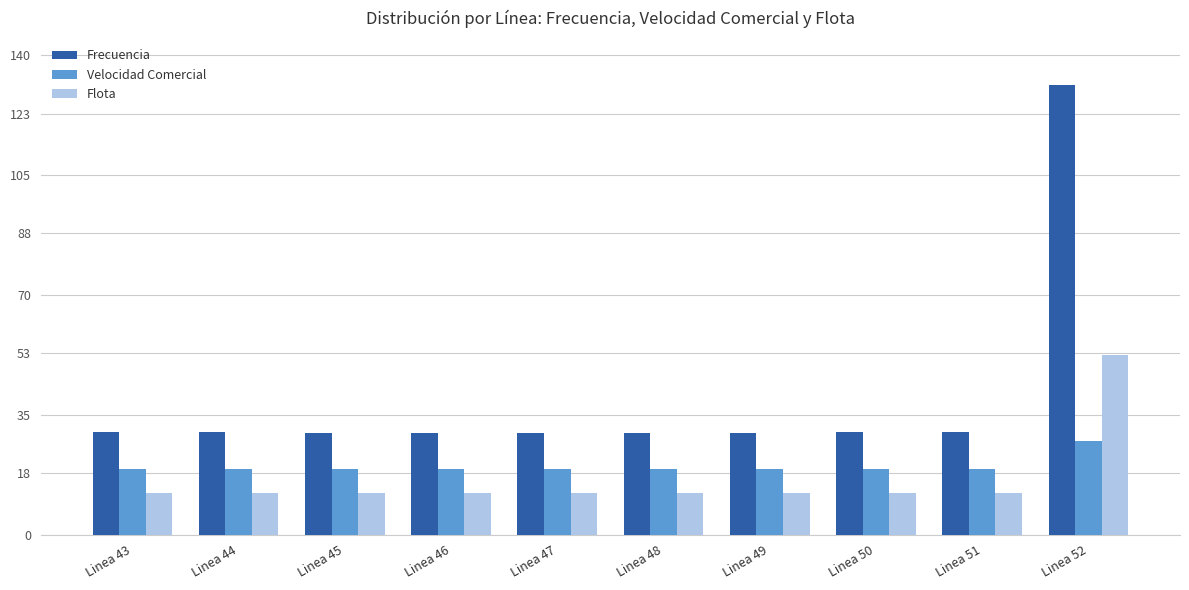

What is the sum of all Velocidad Comercial values?

200.1